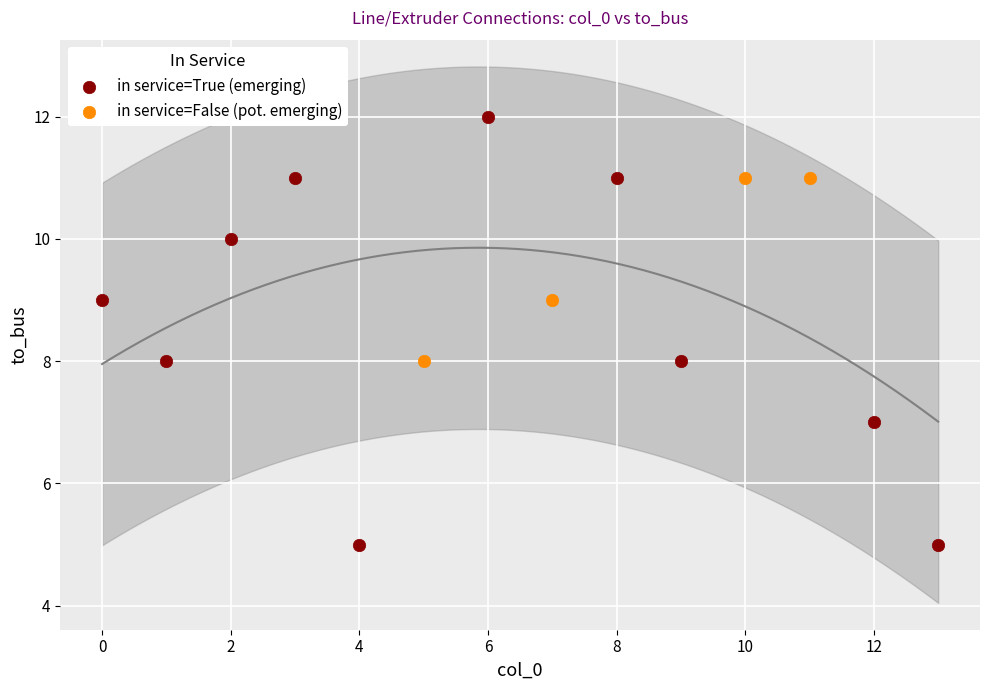

Which series contains the lowest Y value?

in service=True (emerging)